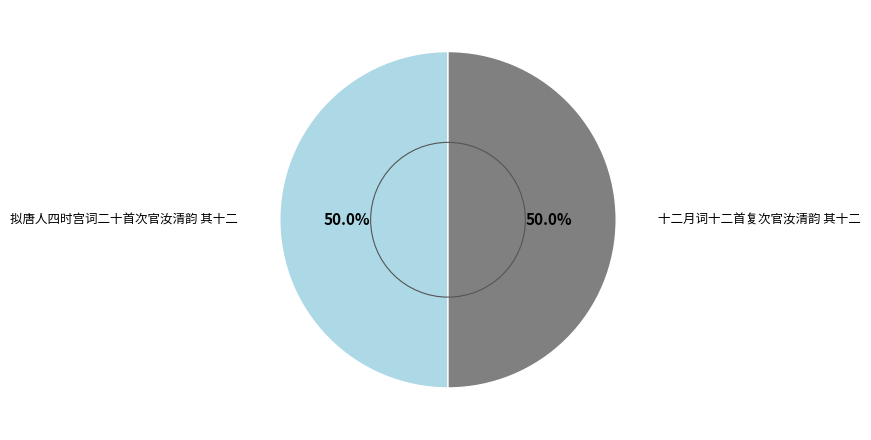

How much of the chart is everything except 十二月词十二首复次官汝清韵 其十二?

50.0%